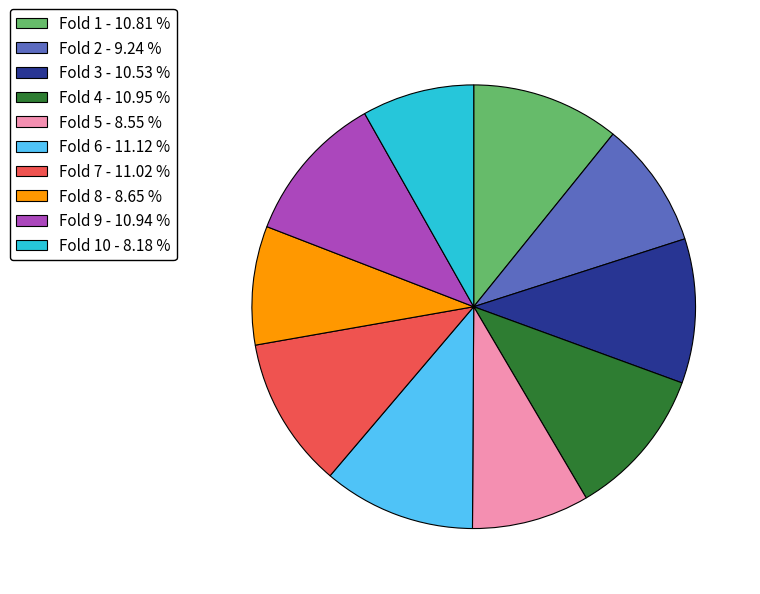

Does Fold 3 - 10.53 % account for over 50% of the chart?

No